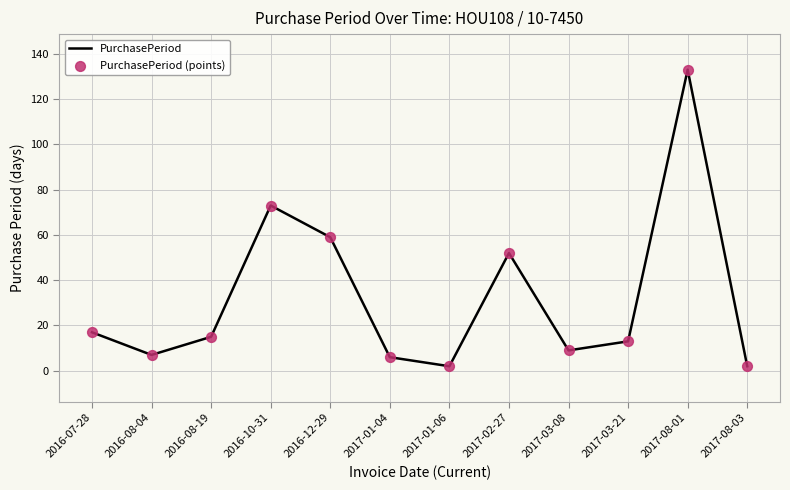

What is the difference between the maximum and minimum values?

131